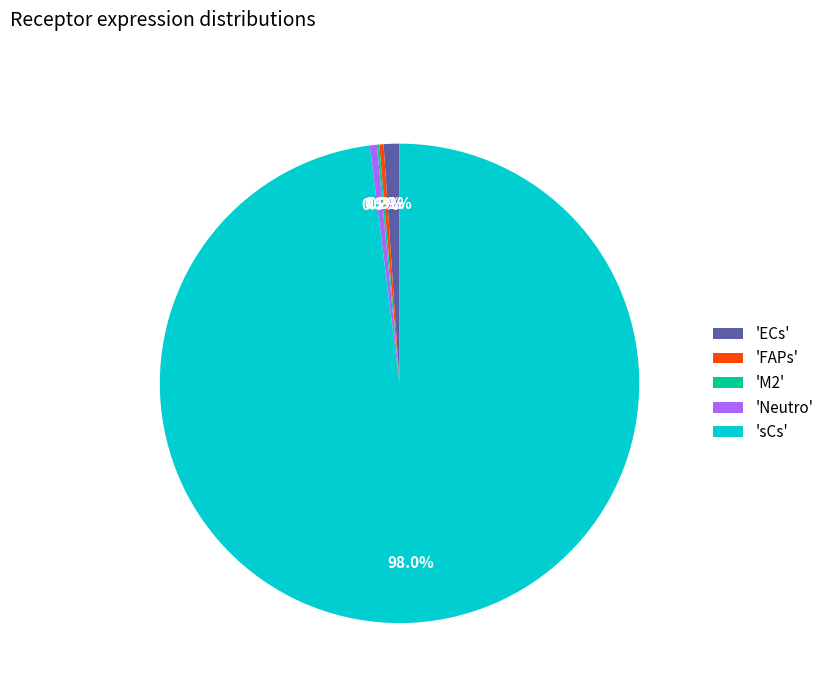

Is there a majority slice in this chart?

Yes